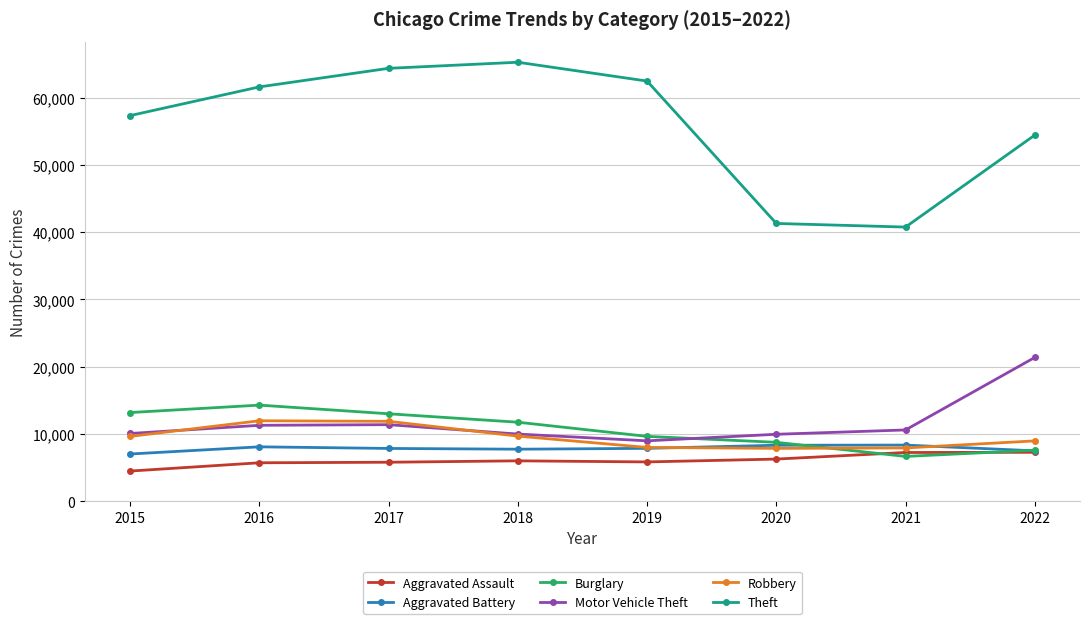

What is the minimum value for Robbery?

7856